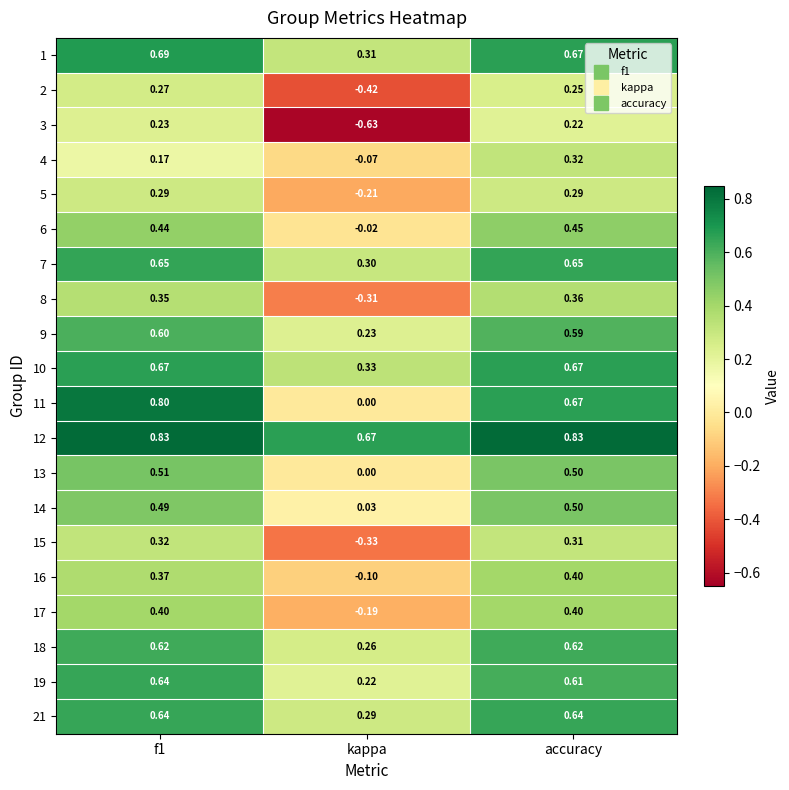

At which label does 11 reach its minimum?

kappa